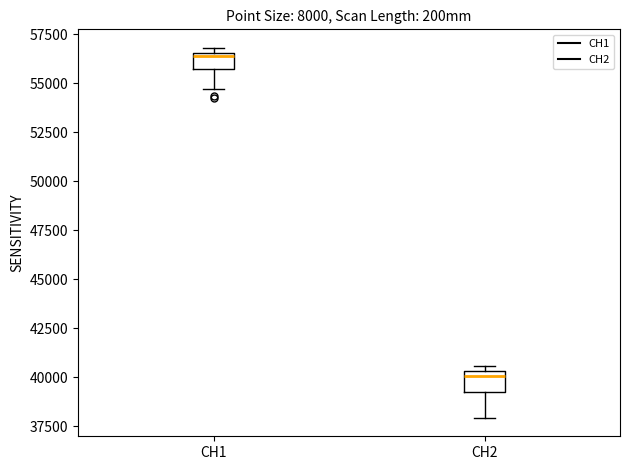

Where does the median line of the box for CH2 sit on the y-axis? The values are not printed on the chart, so give them approximately, as read against the axis.

40000